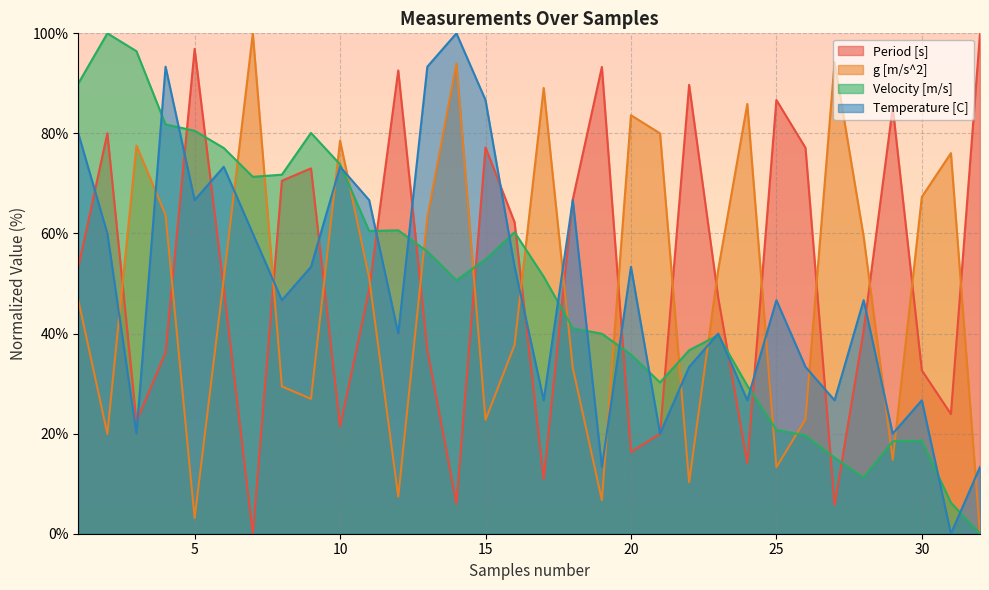

Reading left to right, extract all data points from this chart.

Period [s]: 53.3	80.0	22.4	36.2	96.9	49.1	0.0	70.5	73.0	21.4	48.8	92.6	36.7	6.0	77.2	62.2	10.9	66.8	93.3	16.3	20.0	89.7	47.2	14.1	86.7	77.1	5.7	40.6	85.2	32.7	23.9	100.0
g [m/s^2]: 46.7	19.9	77.6	63.7	3.1	50.8	100.0	29.4	27.0	78.5	51.2	7.4	63.3	94.0	22.8	37.7	89.1	33.2	6.7	83.6	80.0	10.3	52.8	85.9	13.3	22.9	94.3	59.4	14.8	67.3	76.1	0.0
Velocity [m/s]: 90.0	100.0	96.4	81.8	80.5	77.1	71.3	71.8	80.1	73.8	60.5	60.6	56.4	50.6	54.8	60.3	51.4	41.1	40.0	35.8	30.2	36.7	39.7	29.6	20.7	19.7	15.2	11.2	18.5	18.6	6.2	0.0
Temperature [C]: 80.0	60.0	20.0	93.3	66.7	73.3	60.0	46.7	53.3	73.3	66.7	40.0	93.3	100.0	86.7	53.3	26.7	66.7	13.3	53.3	20.0	33.3	40.0	26.7	46.7	33.3	26.7	46.7	20.0	26.7	0.0	13.3